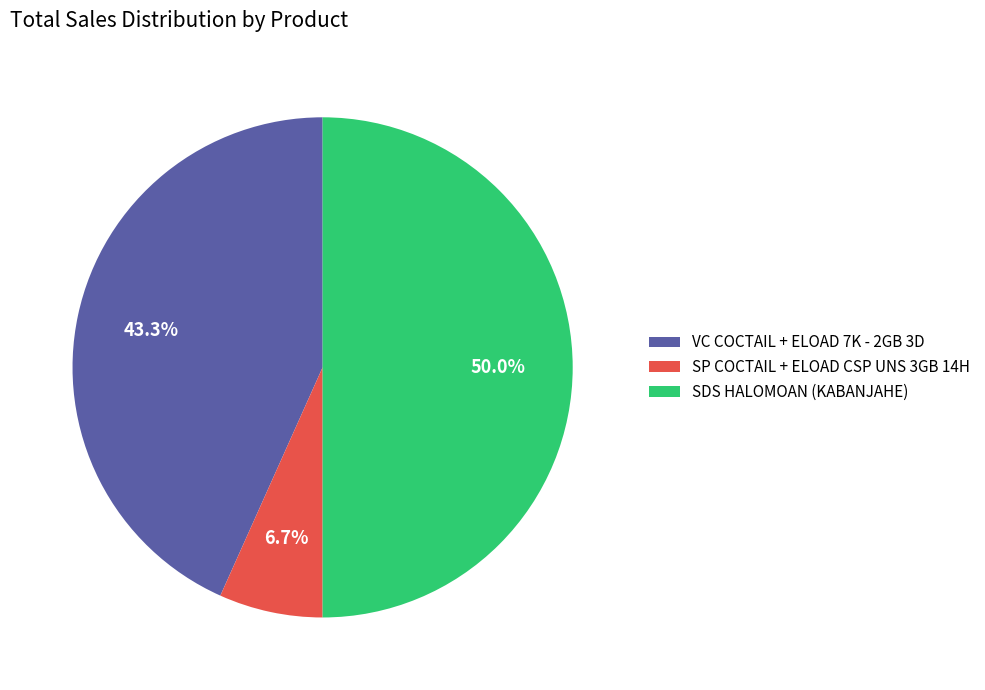

Do SDS HALOMOAN (KABANJAHE) and SP COCTAIL + ELOAD CSP UNS 3GB 14H together represent more than half of the pie?

Yes